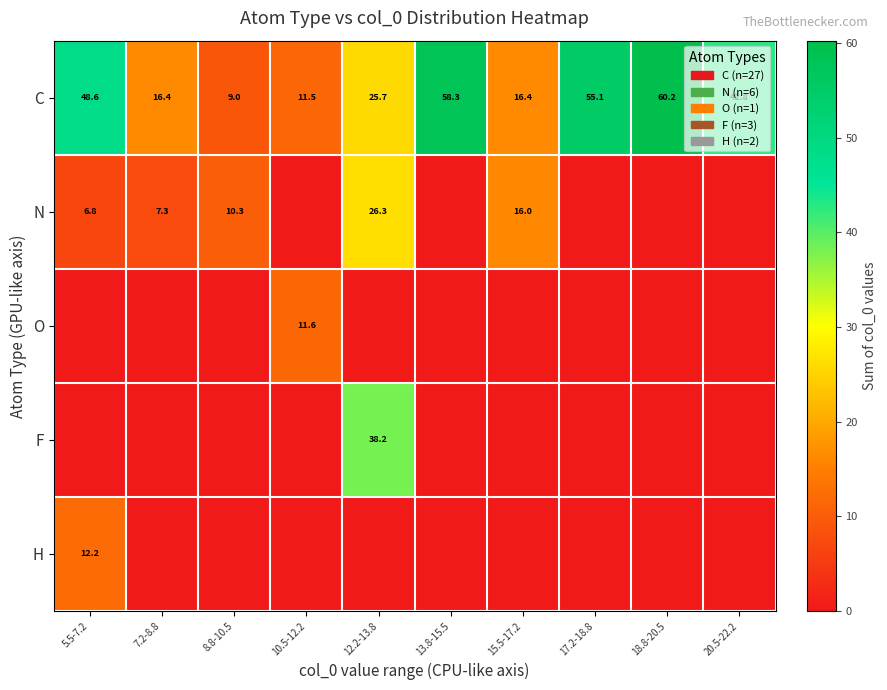

What is the approximate value of C at 20.5-22.2?

42.8